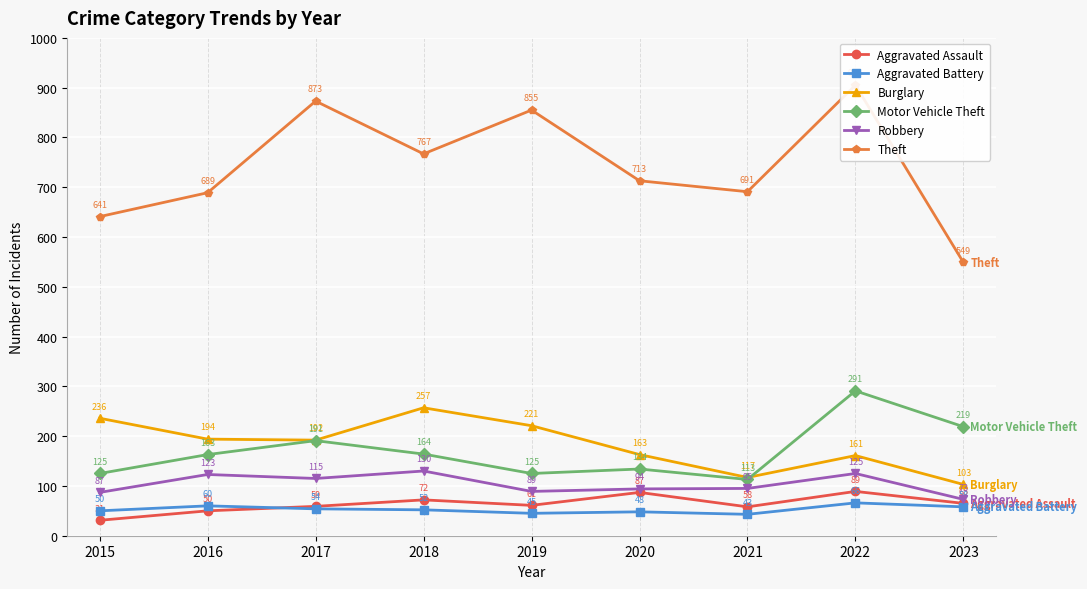

Which category has the lowest value in the Burglary series?

2023